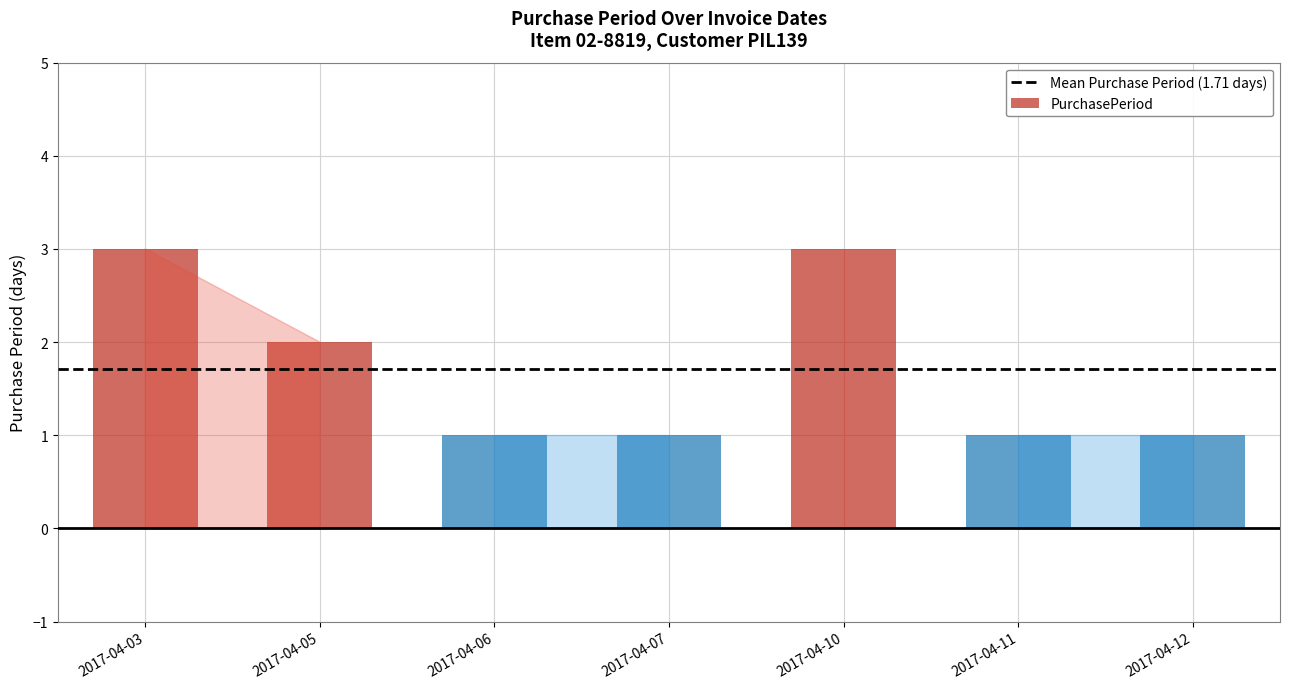

Count the number of categories in the chart.

7